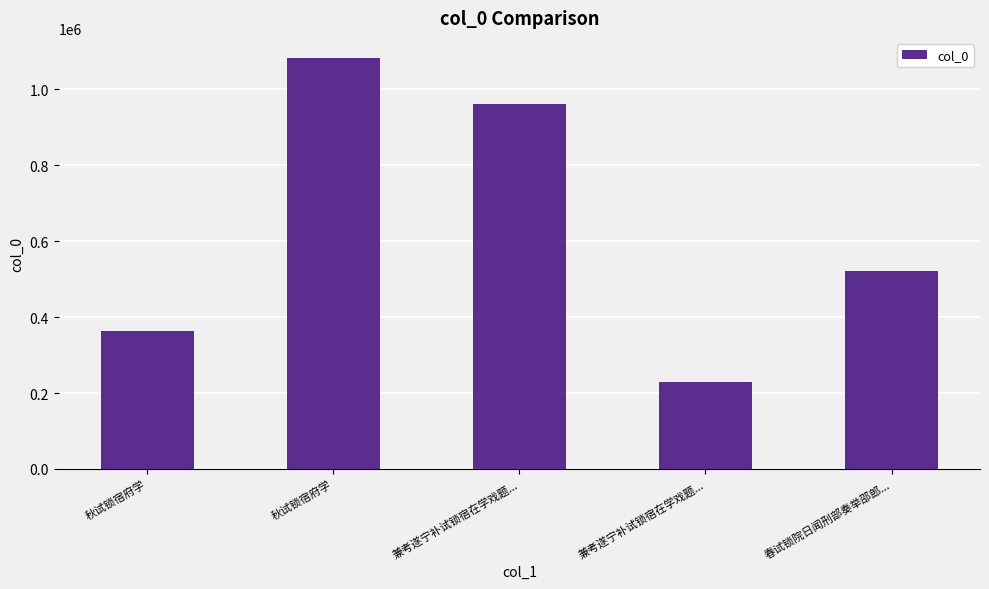

Rank the categories by value from highest to lowest.

秋试锁宿府学, 兼考遂宁补试锁宿在学戏题..., 春试锁院日闻刑部奏举邵郎..., 秋试锁宿府学, 兼考遂宁补试锁宿在学戏题...